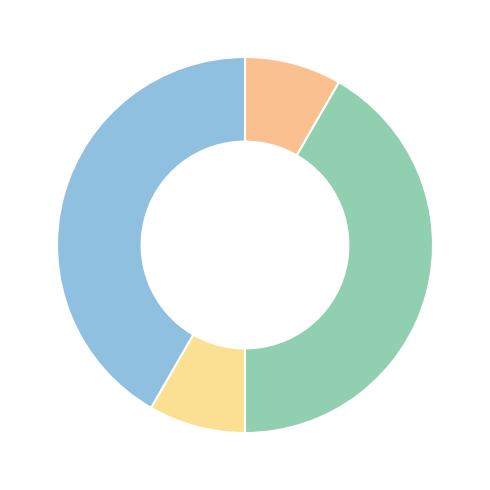

How many slices are in this pie chart?

4